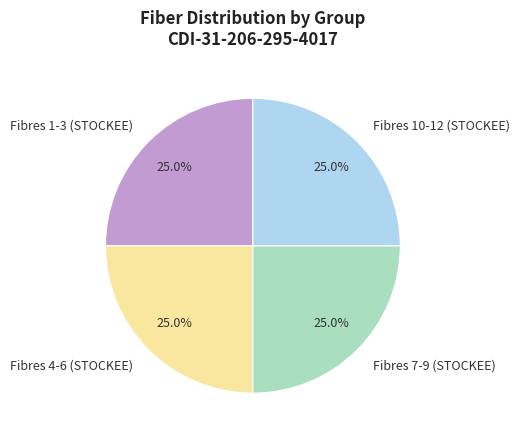

What is the total percentage of Fibres 10-12 (STOCKEE) and Fibres 7-9 (STOCKEE)?

50.0%